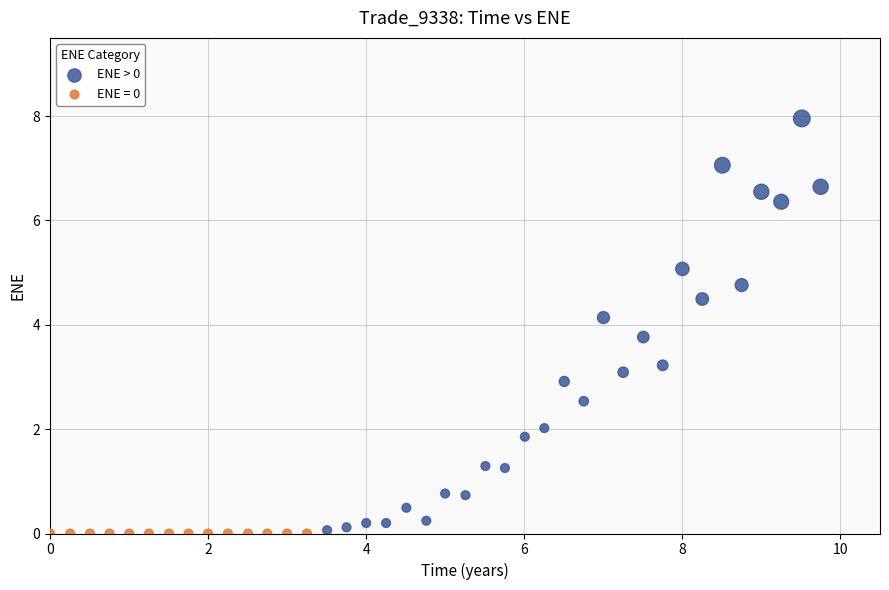

Which series contains the highest Y value?

ENE > 0